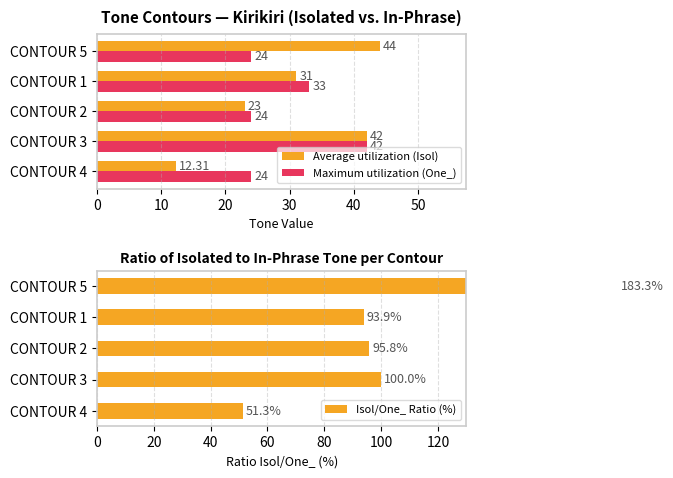

What is the difference between the Maximum utilization (One_) values at CONTOUR 1 and CONTOUR 5?

9.0